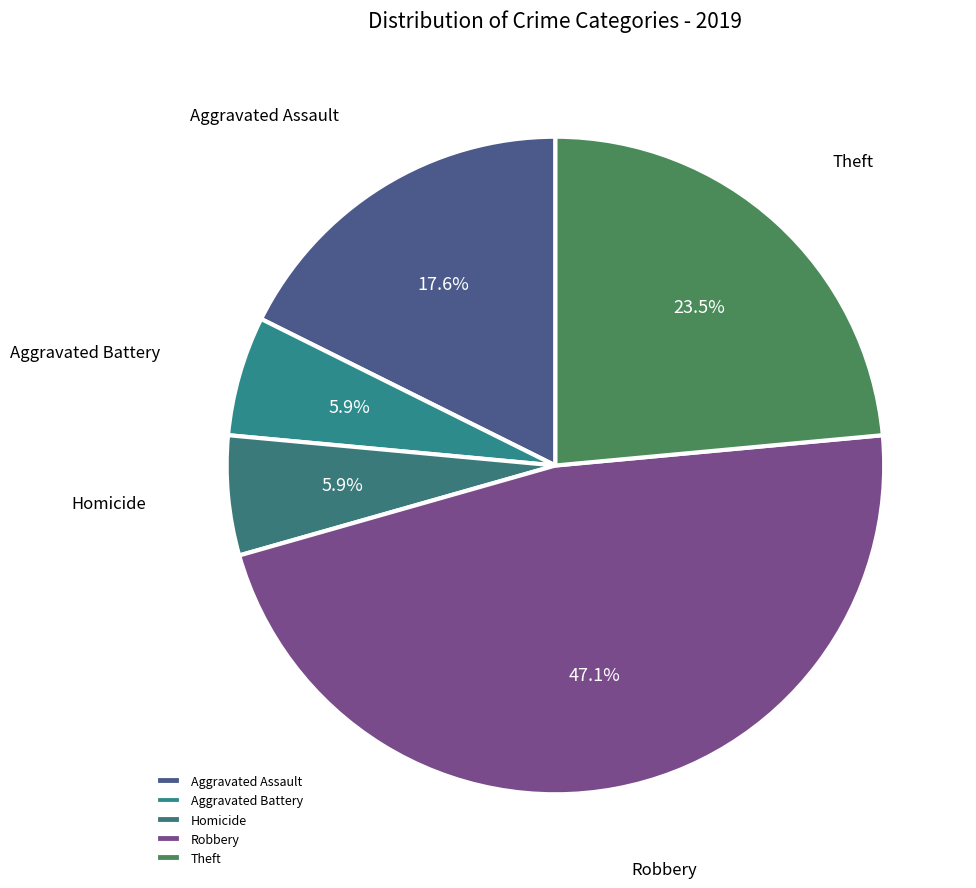

To the nearest percent, what is the difference between the Robbery and Homicide slice percentages?

41%